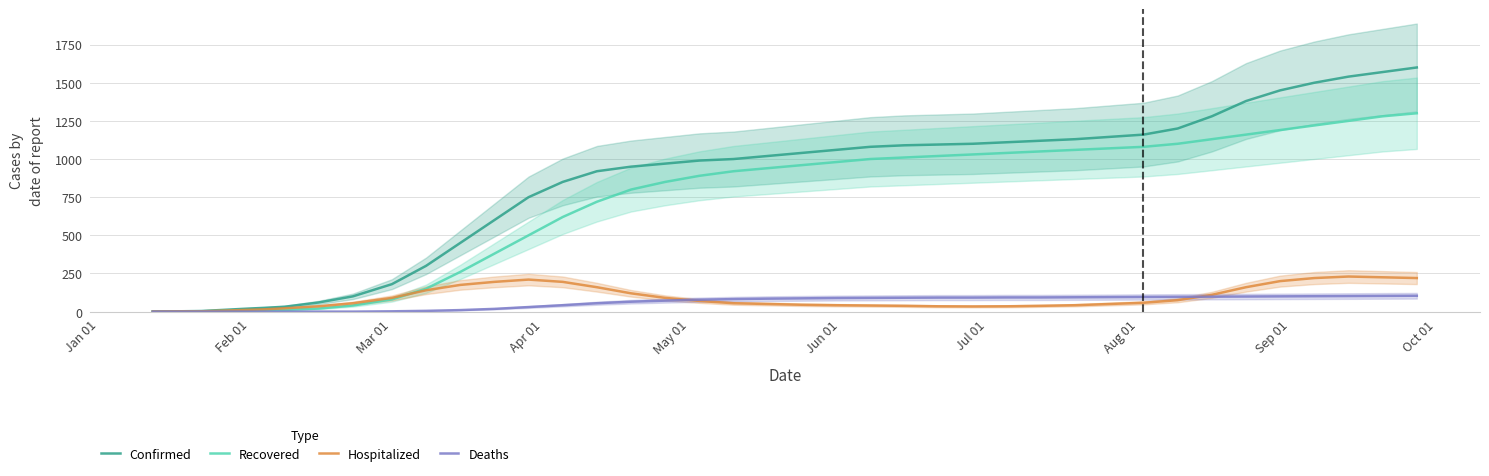

What is the maximum value for Hospitalized?

230